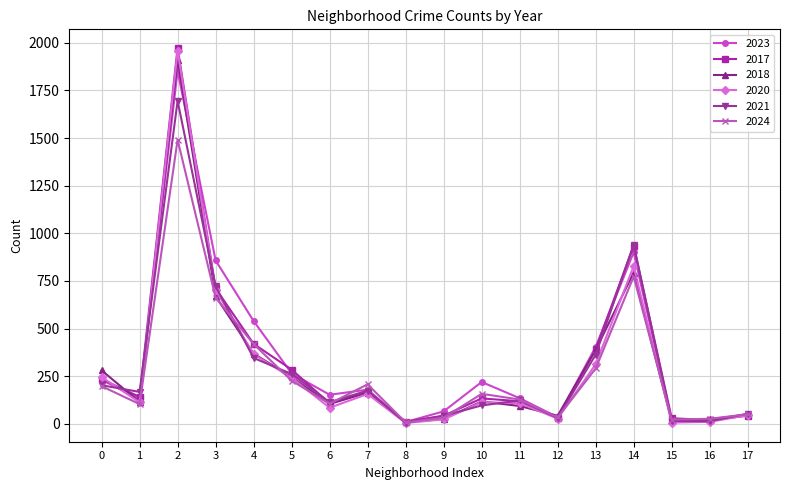

What is the greatest value displayed?

1972